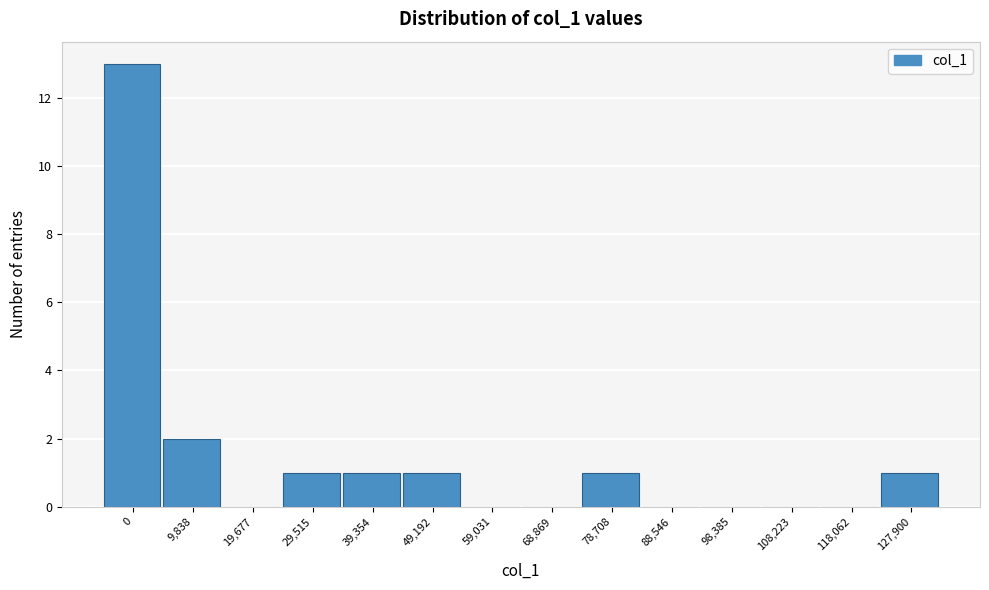

Reading left to right, list all the values displayed in this chart.

0=13	9,838=2	19,677=0	29,515=1	39,354=1	49,192=1	59,031=0	68,869=0	78,708=1	88,546=0	98,385=0	108,223=0	118,062=0	127,900=1